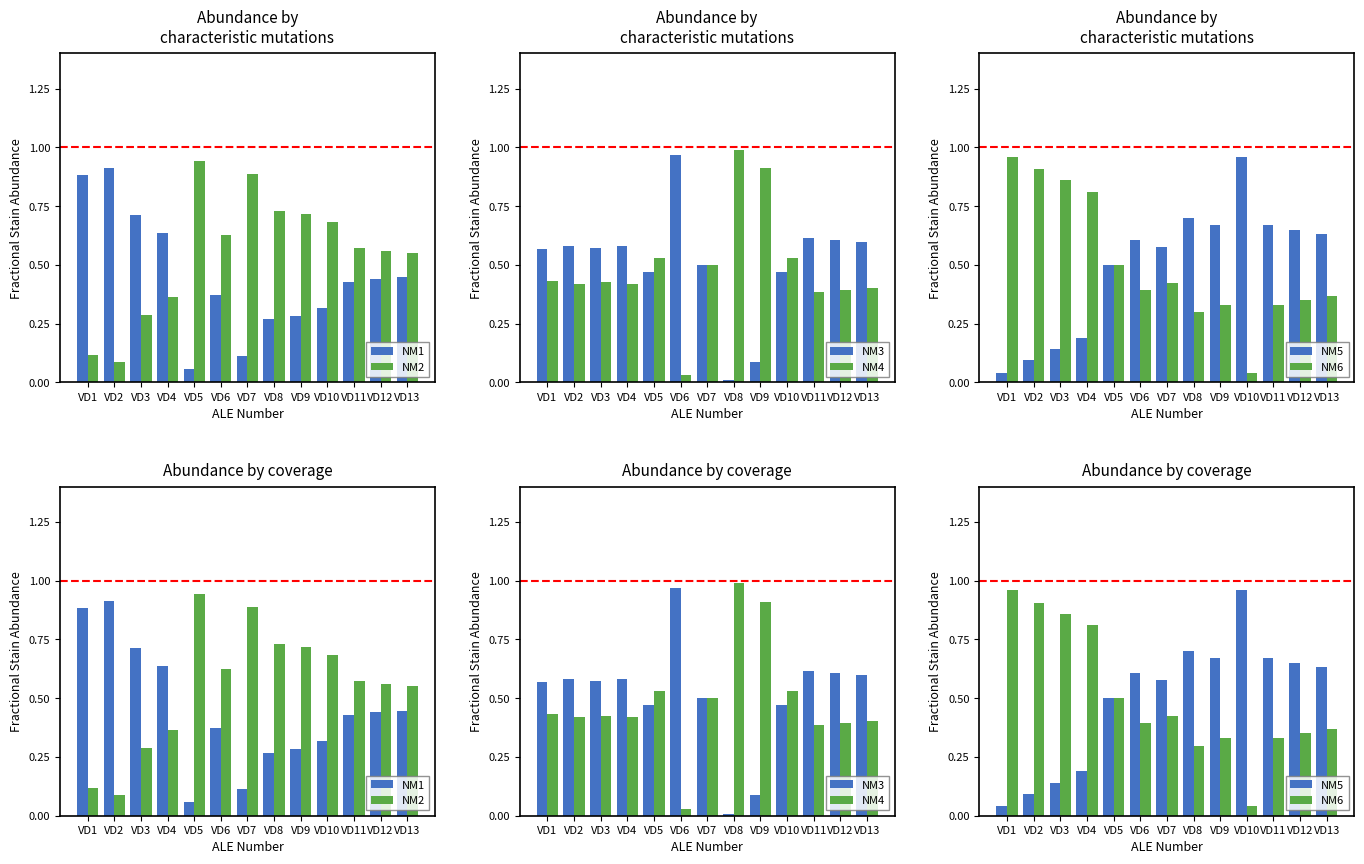

Which has a higher value, VD2 or VD4?

VD2